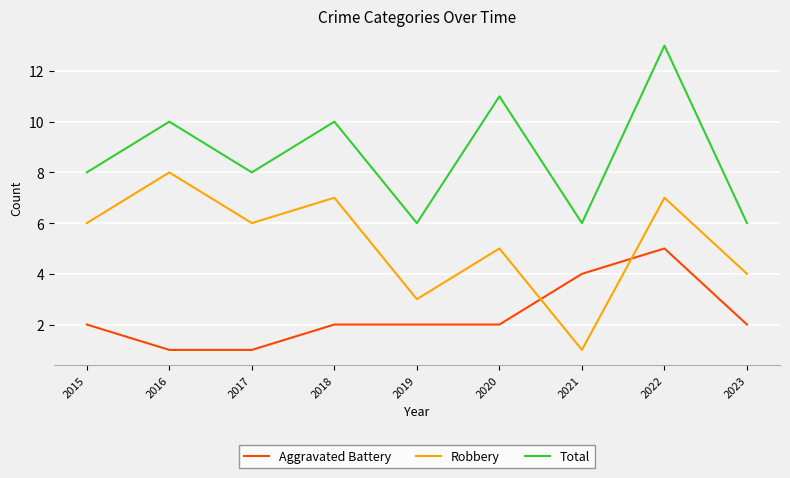

How many series are shown in this chart?

3